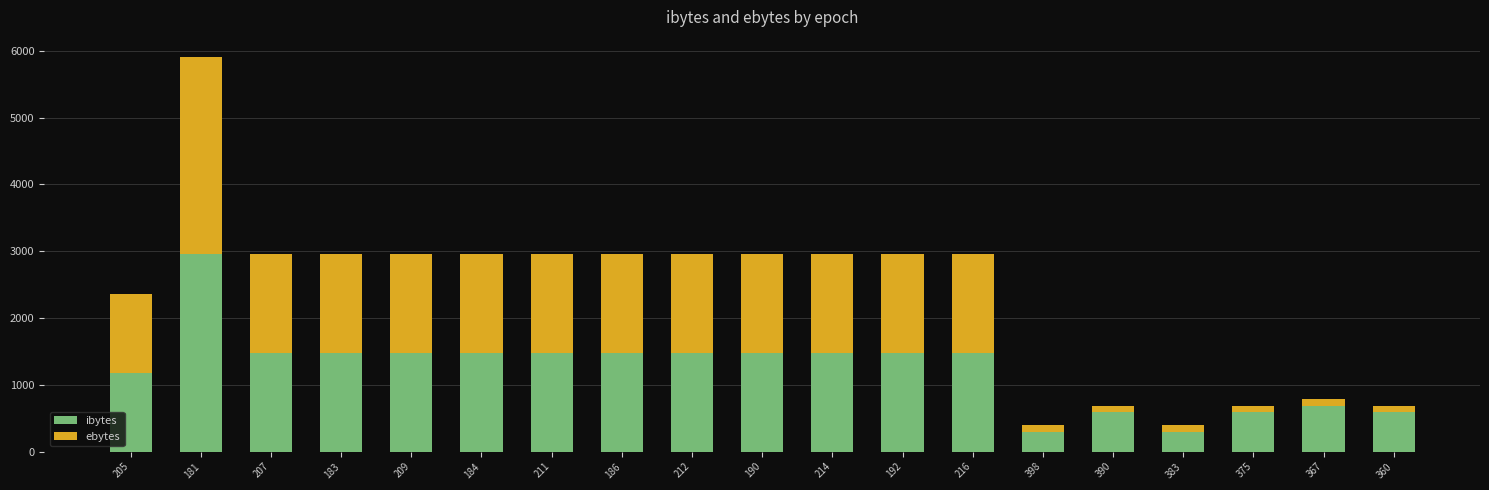

True or false: ibytes has a value of 294 at 383.

True